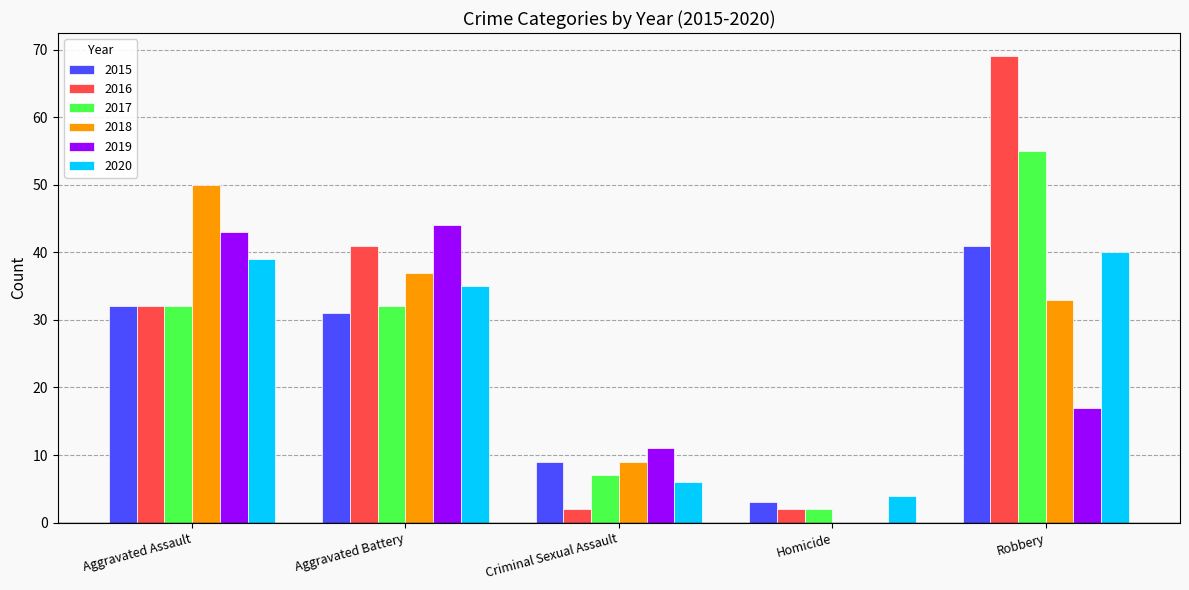

The 2018 series shows 0 at Homicide. True or false?

True